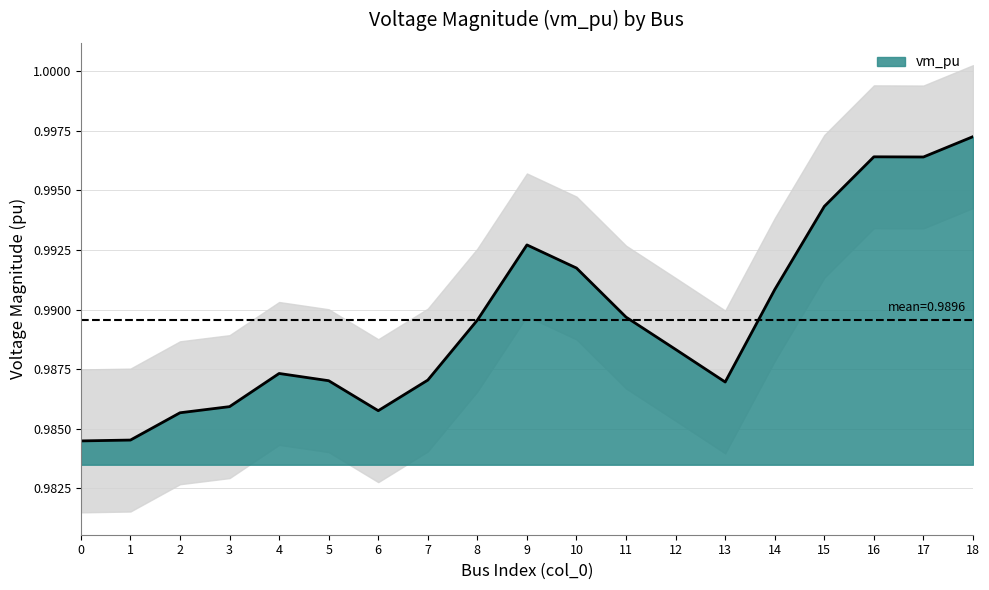

At which label does vm_pu reach its peak?

18